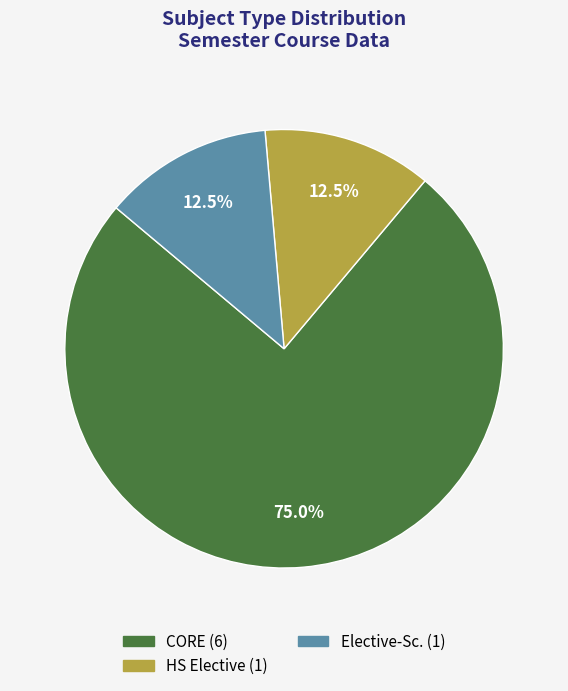

How many segments does this pie chart have?

3